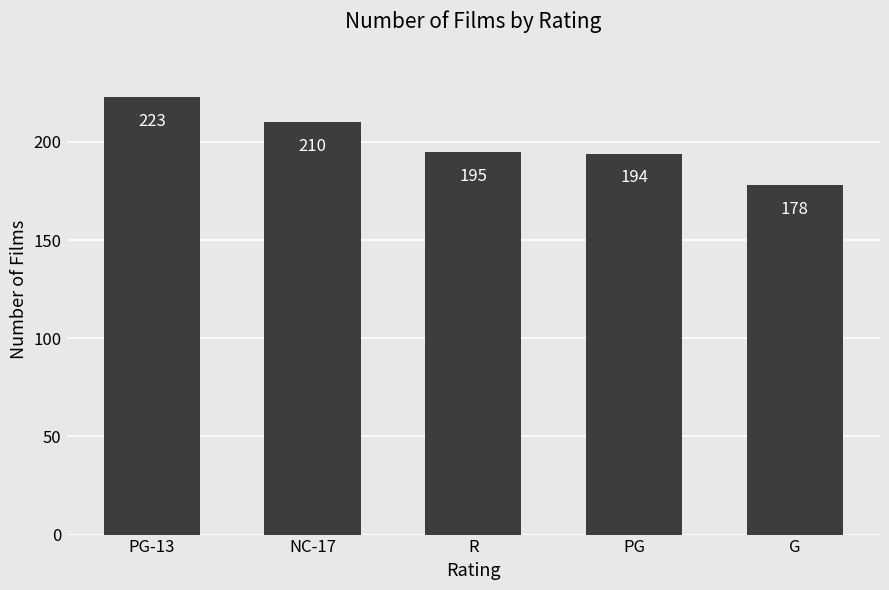

Where is the data nearest to the value 200?

R